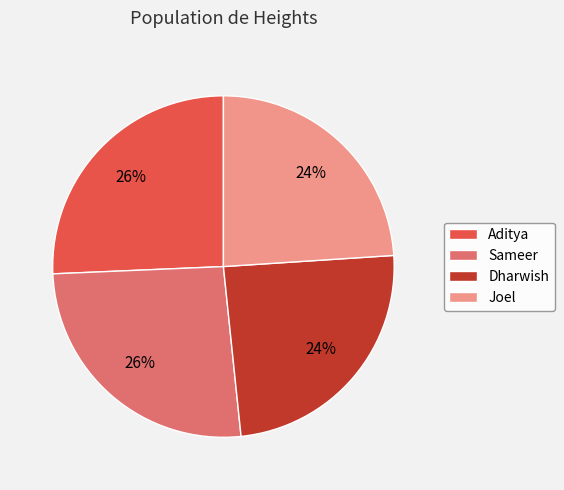

How many segments does this pie chart have?

4